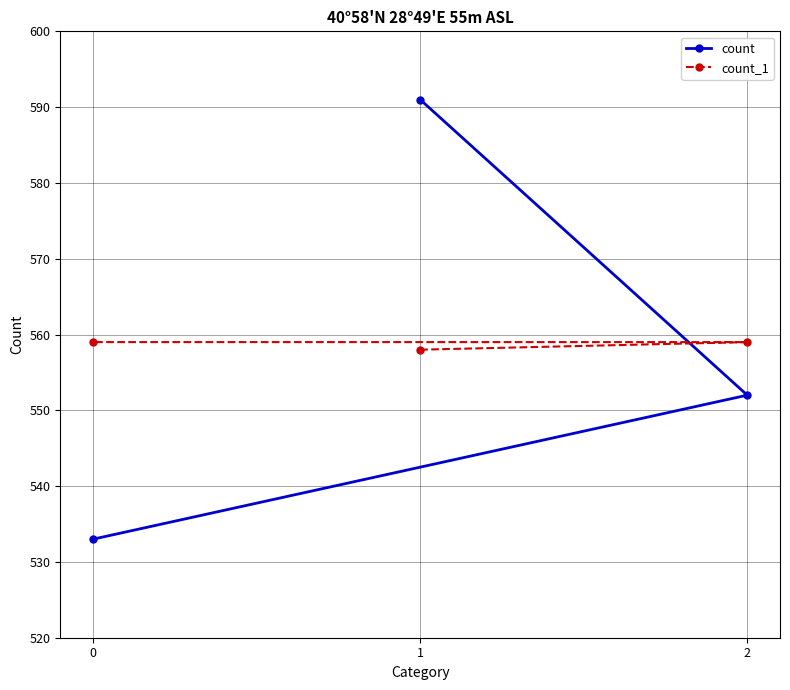

Which series has the largest range (max minus min)?

count